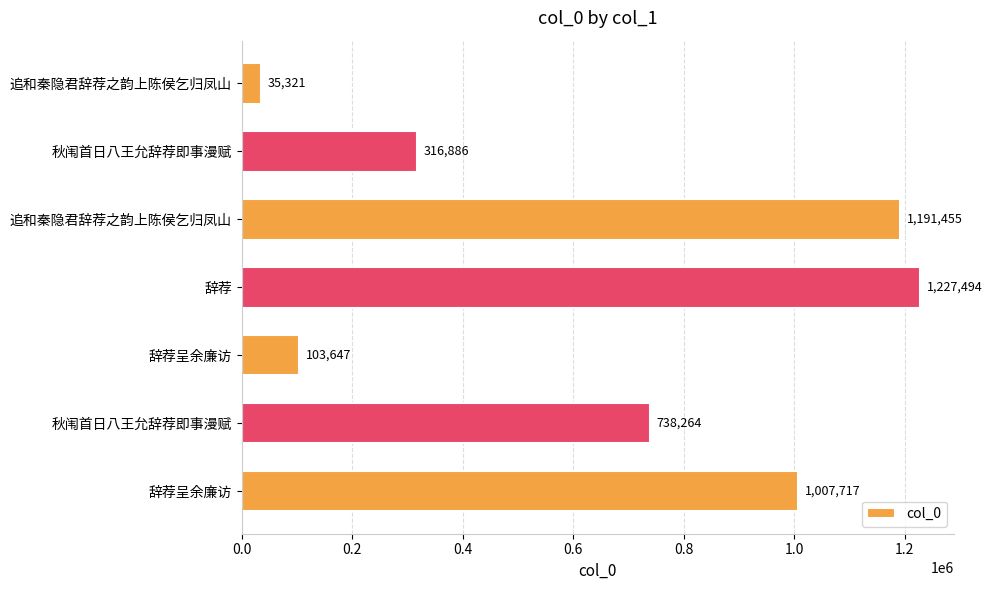

What is the average value?

660112